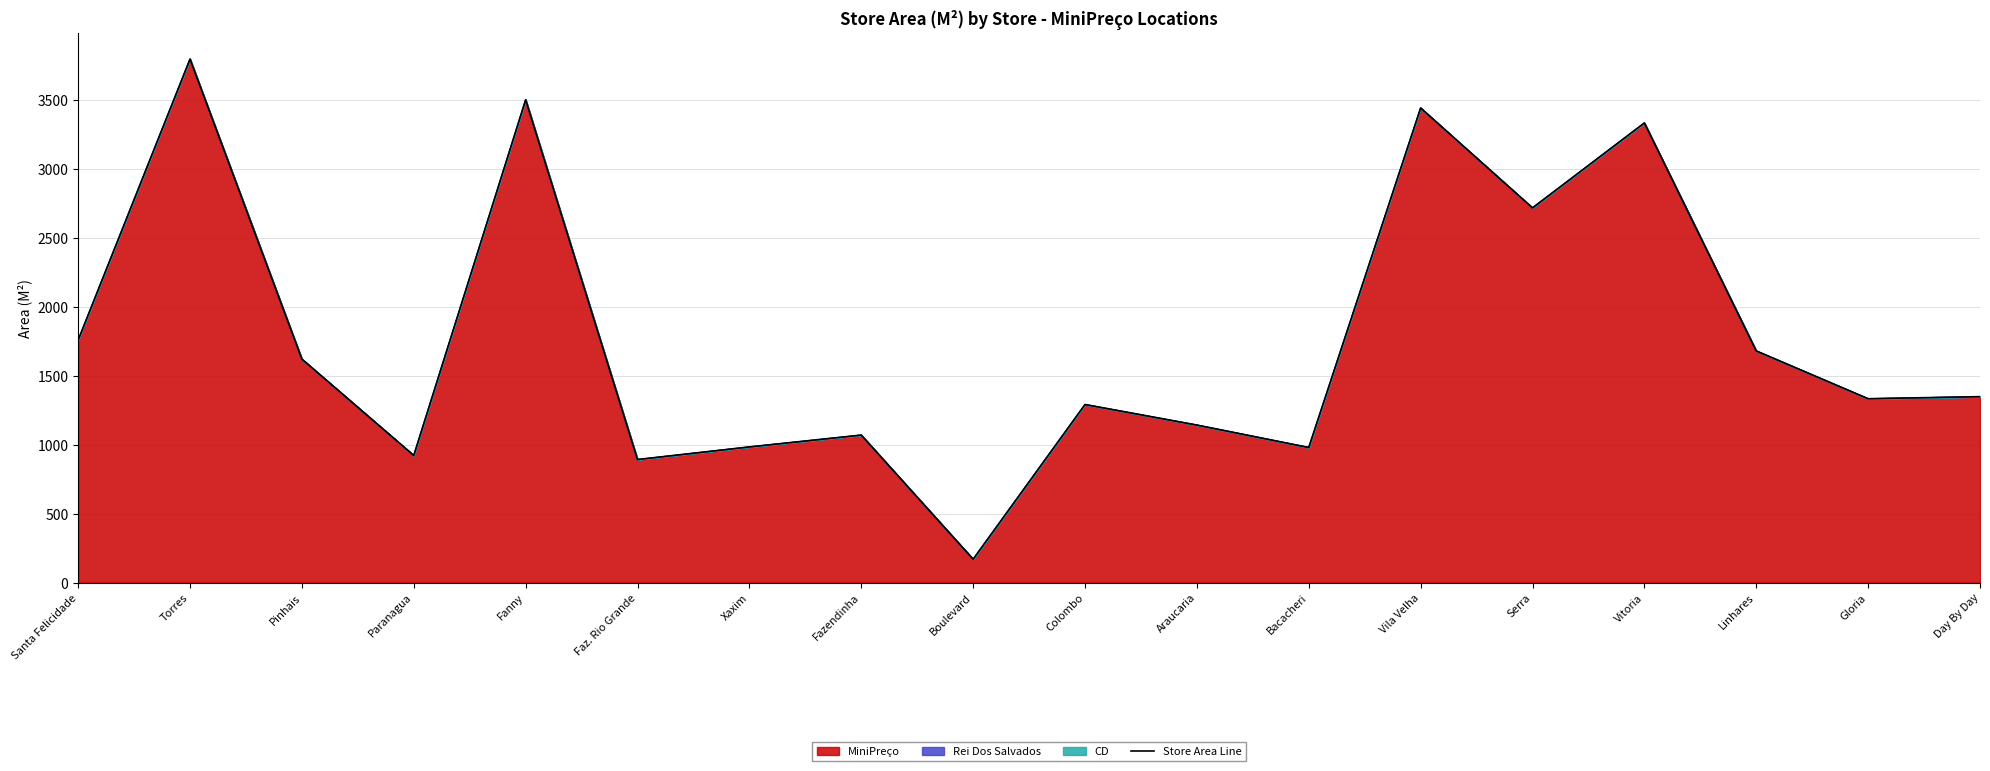

Reading left to right, extract all data points from this chart.

Santa Felicidade=1760.4	Torres=3800.5	Pinhais=1622.5	Paranagua=923.0	Fanny=3504.7	Faz. Rio Grande=893.6	Xaxim=985.1	Fazendinha=1071.1	Boulevard=170.0	Colombo=1292.9	Araucaria=1143.8	Bacacheri=980.9	Vila Velha=3445.4	Serra=2720.3	Vitoria=3336.8	Linhares=1681.9	Gloria=1335.0	Day By Day=1350.0